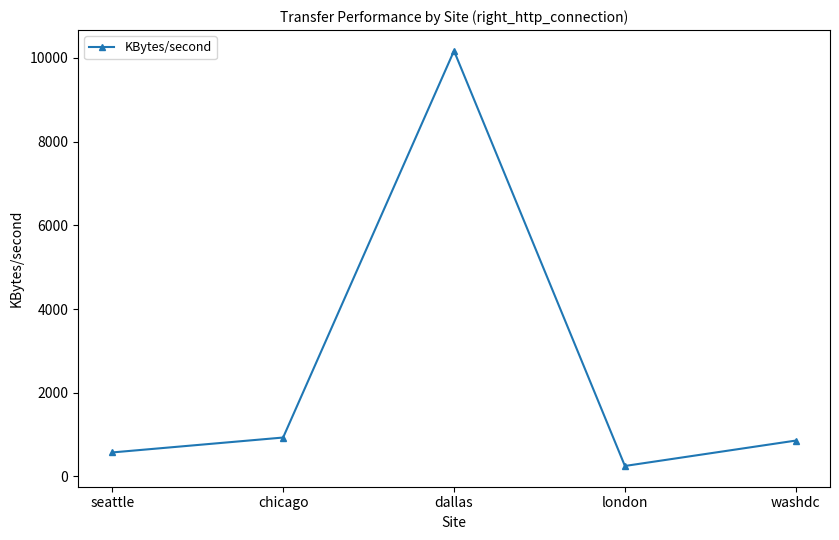

Reading left to right, transcribe all the data shown in this chart.

seattle=573.3	chicago=929.4	dallas=10167.5	london=250.2	washdc=856.8